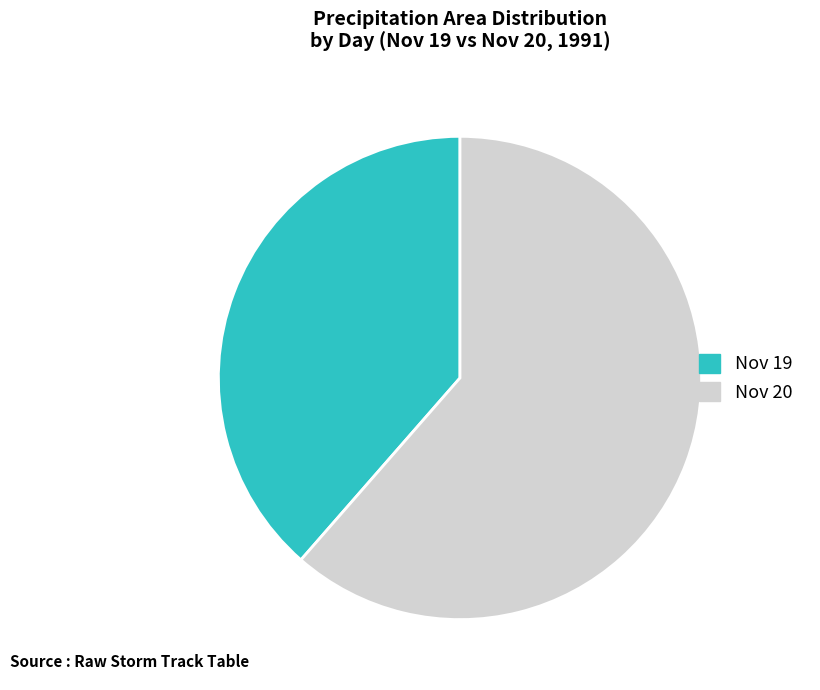

Is it true that Nov 20 is 47% of the pie?

False